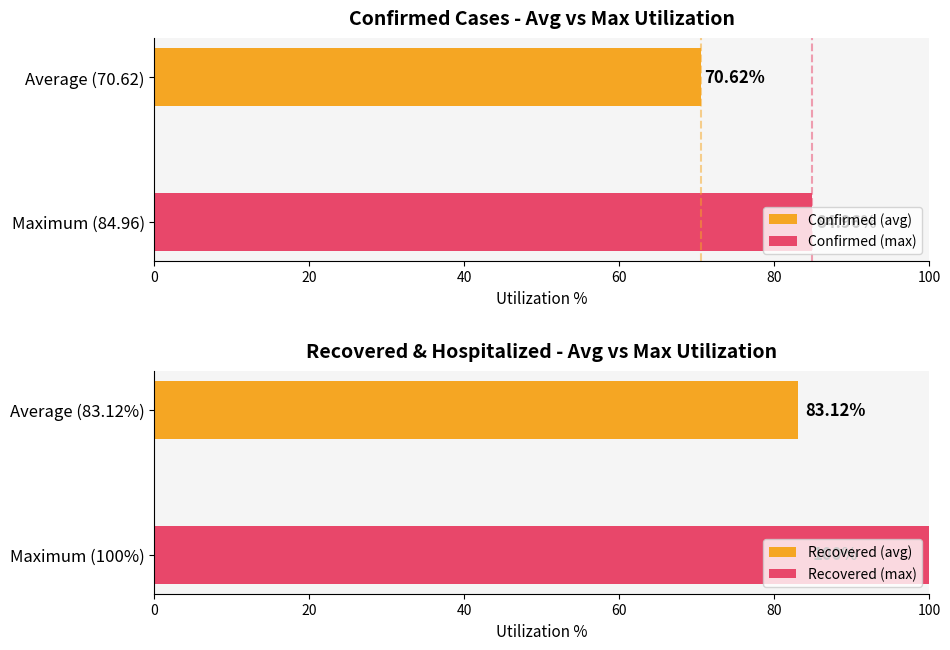

How many values in the NewConfirmed series exceed 0?

2